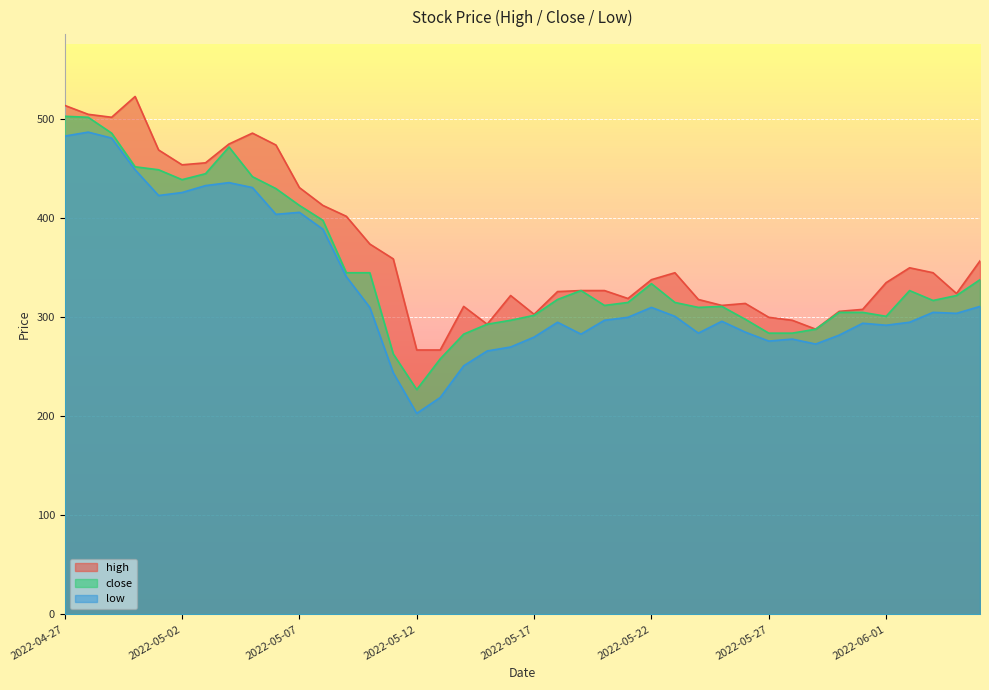

Reading right to left, what are all the values shown in this chart?

high: 357	324	345	350	335	308	306	288	297	300	314	312	318	345	338	319	327	327	326	303	322	293	311	267	267	359	374	402	413	431	474	486	475	456	454	469	523	502	505	514
close: 338	322	317	327	301	305	305	288	284	284	298	311	310	315	334	315	312	327	318	302	297	293	283	258	227	263	345	345	398	413	430	442	472	445	439	449	452	486	502	503
low: 311	304	305	295	292	294	282	273	278	276	285	296	284	301	310	300	297	283	295	280	270	266	251	219	203	244	310	341	389	406	404	431	436	433	426	423	449	481	487	483